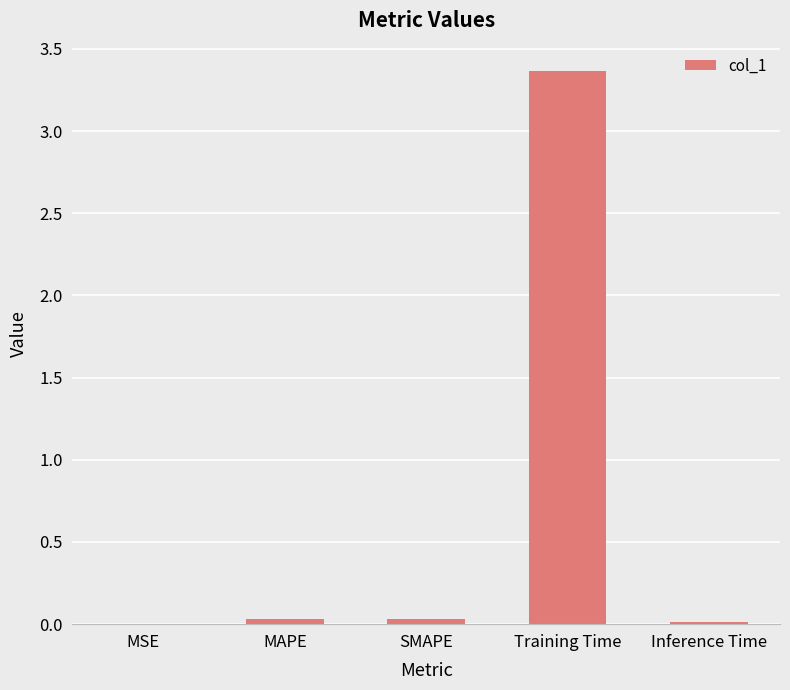

True or false: the data shows 0.0 at MAPE.

True